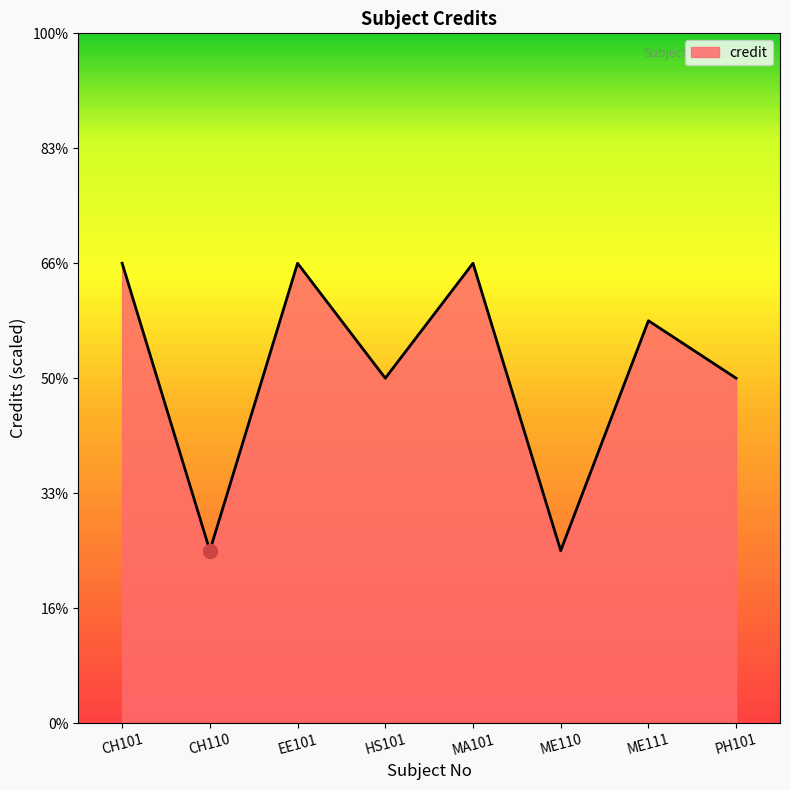

What position from the left is ME111?

7